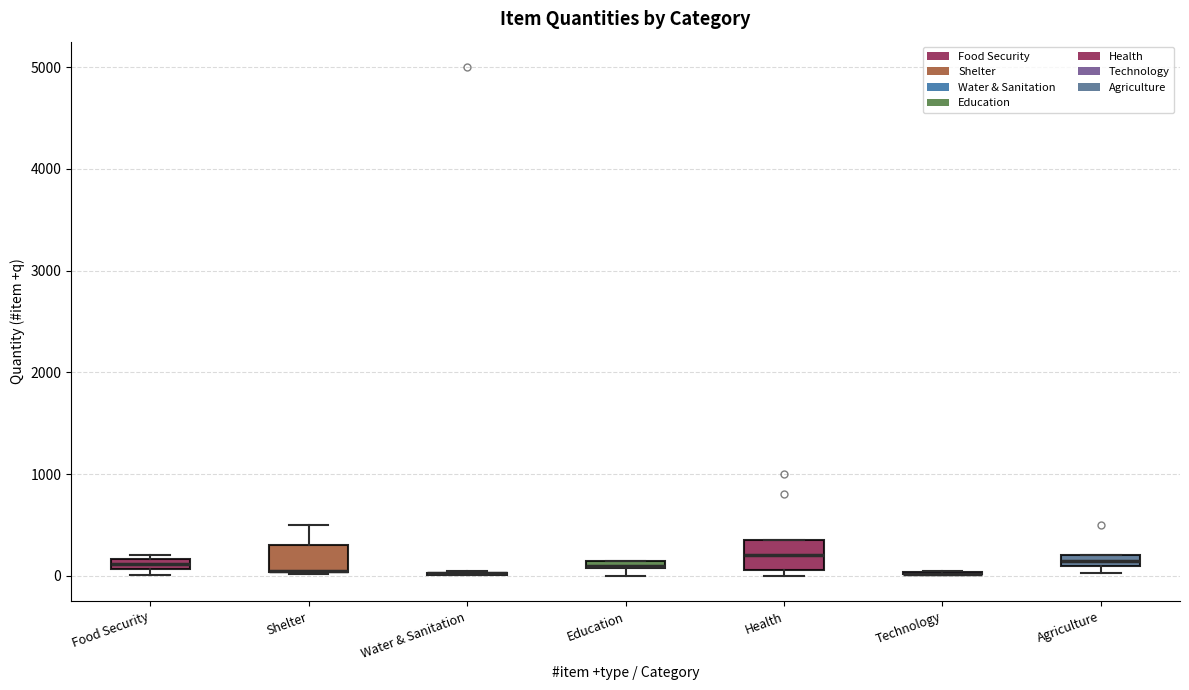

Where does the upper whisker of the box for Shelter end on the y-axis? The values are not printed on the chart, so give them approximately, as read against the axis.

500